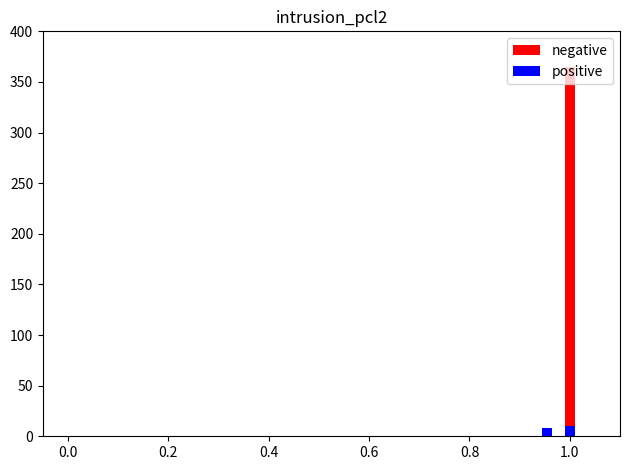

What are all the series names shown in the legend?

negative, positive